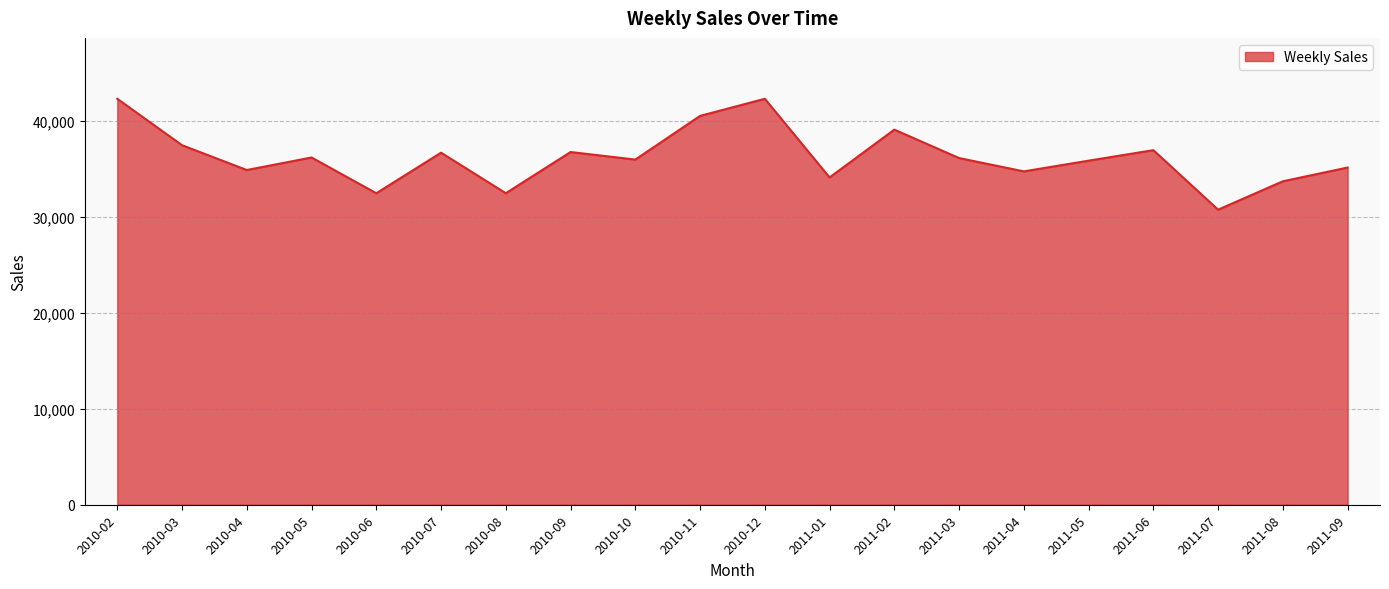

What position from the left is 2011-06?

17